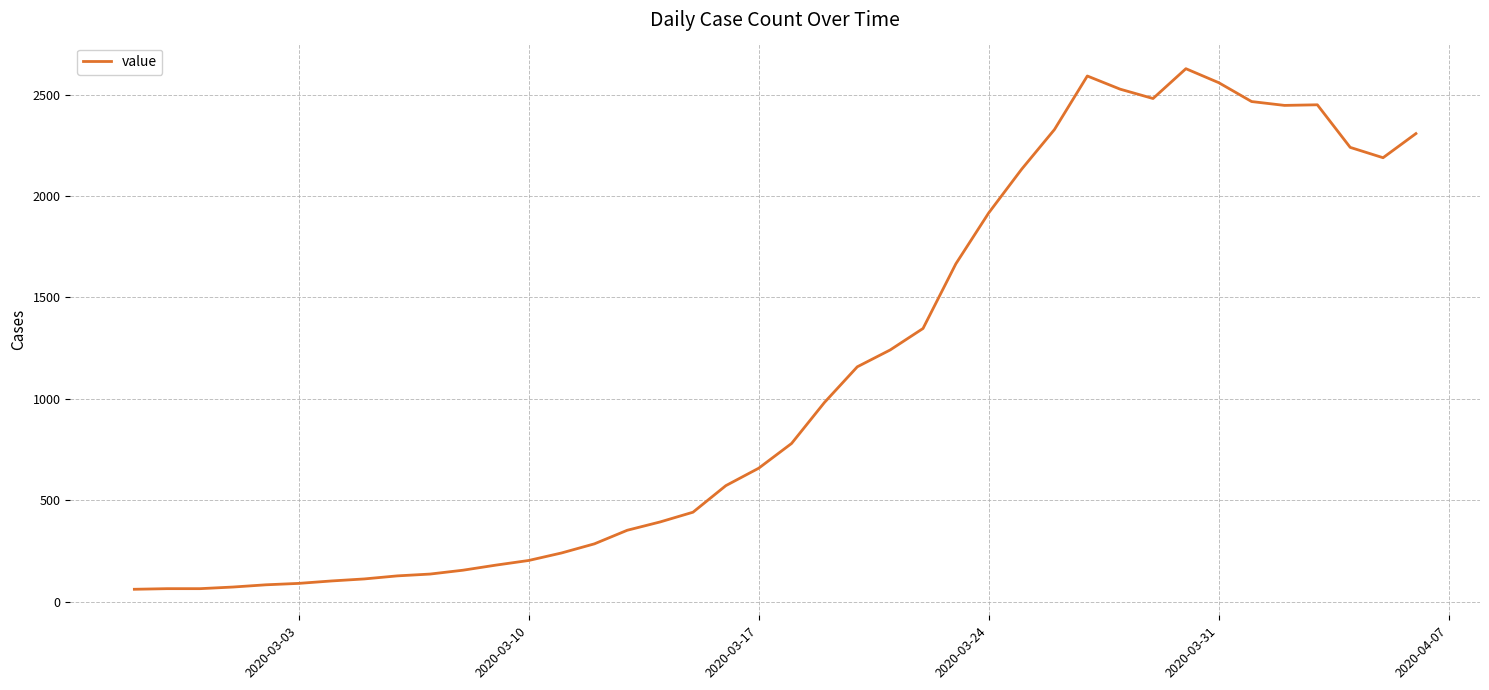

What is the maximum value shown in the chart?

2628